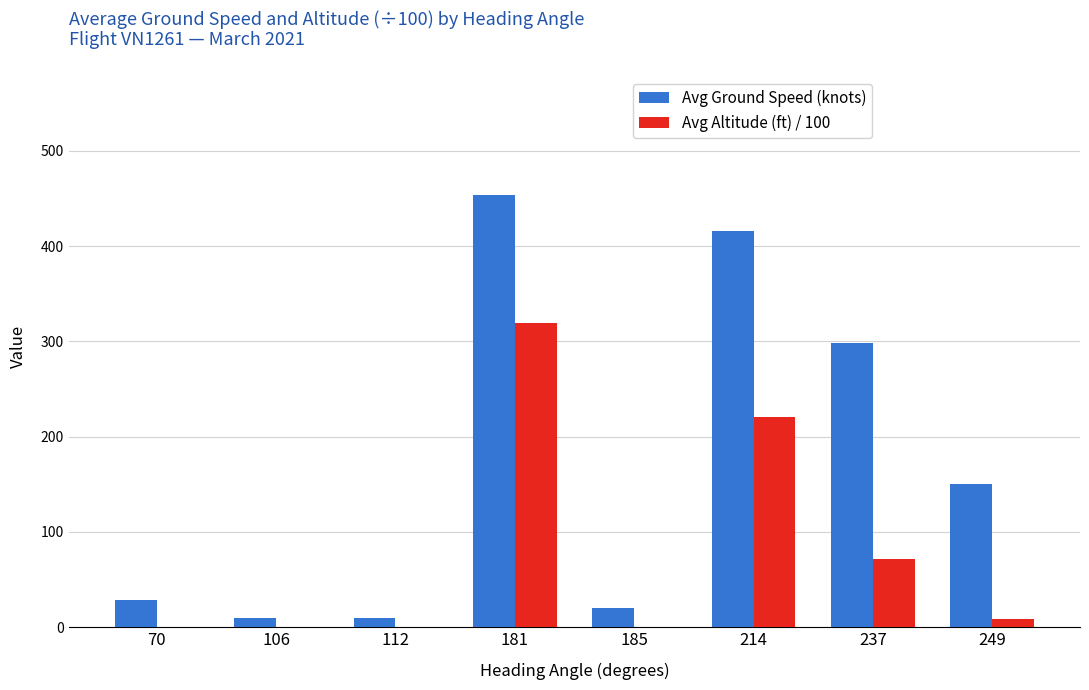

At which category is the sum across all series the highest?

181